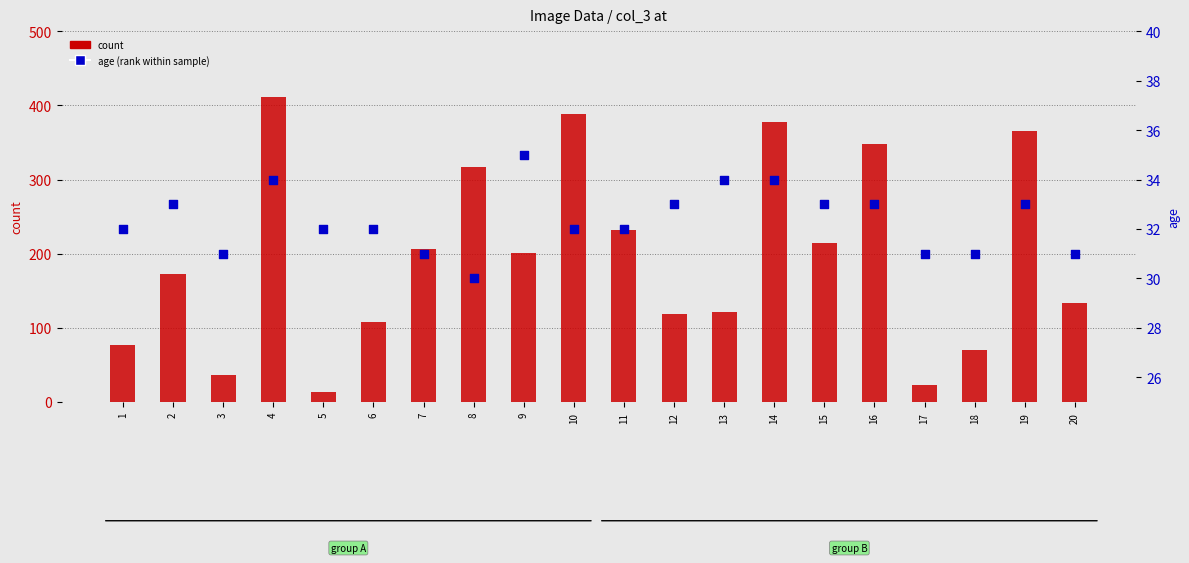

Is the value of age (rank within sample) at 5 greater than the value of count at 19?

No